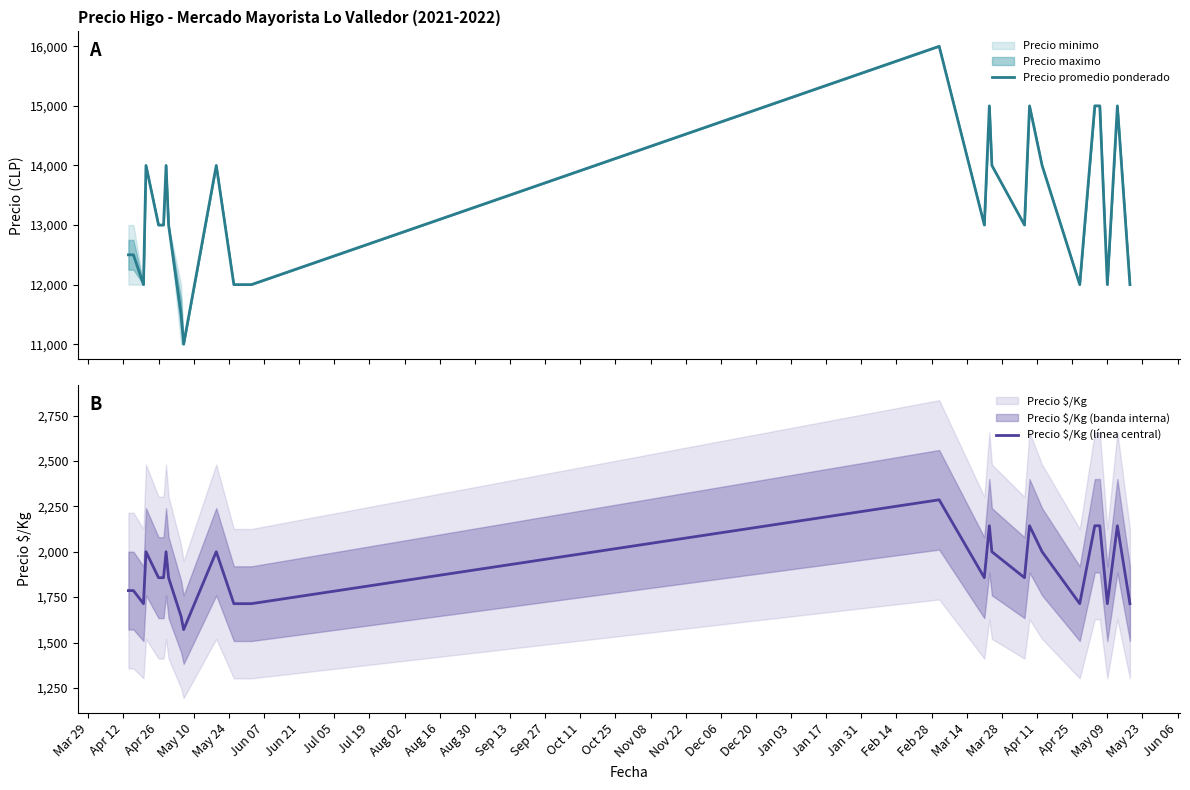

What is the maximum value for Precio promedio ponderado?

16000